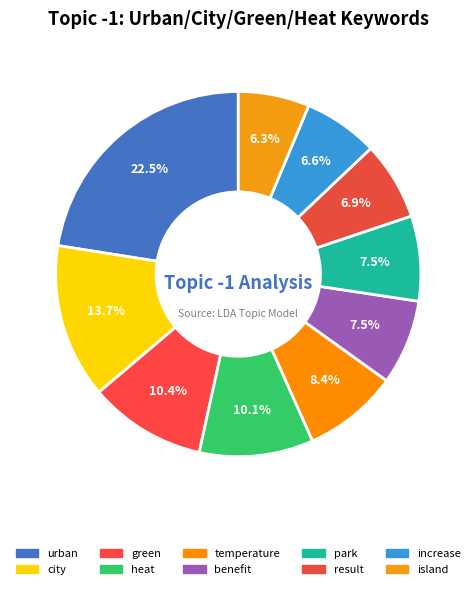

How many segments does this pie chart have?

10